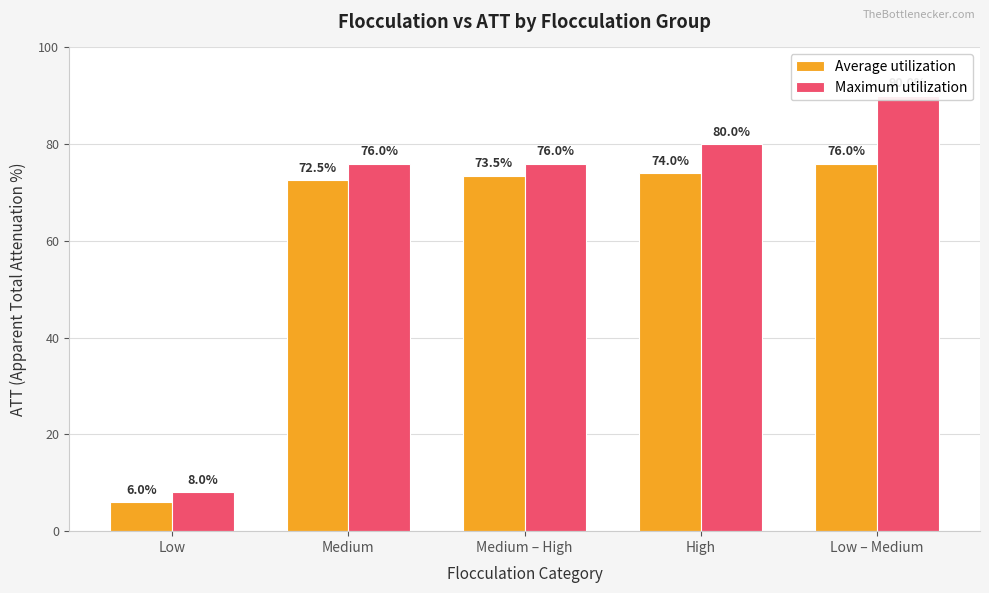

What is the value of the Maximum utilization bar at the 2nd from the left?

76.0